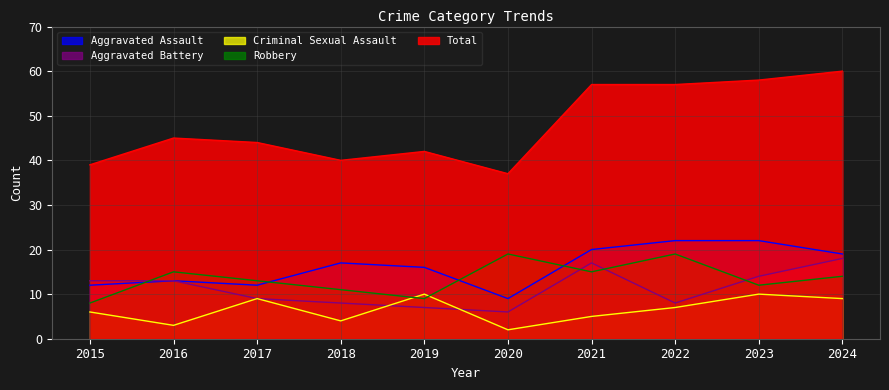

Is the value of Robbery at 2018 greater than the value of Criminal Sexual Assault at 2017?

Yes